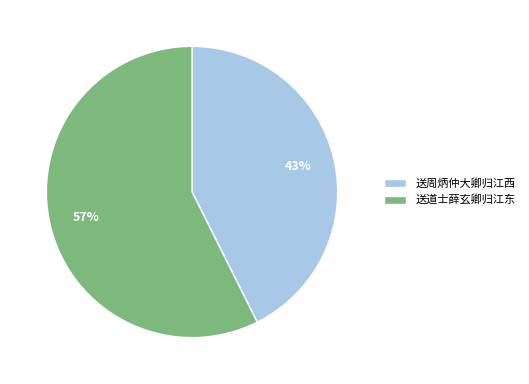

What percentage is the 送周炳仲大卿归江西 slice, to the nearest percent?

43%